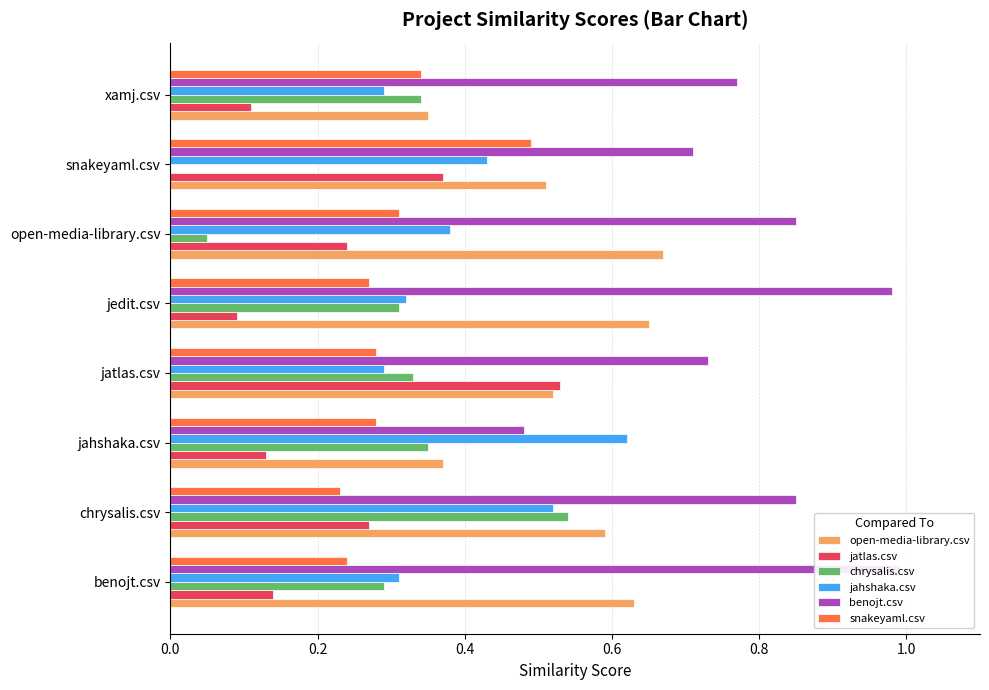

Does the chart contain any negative values?

No